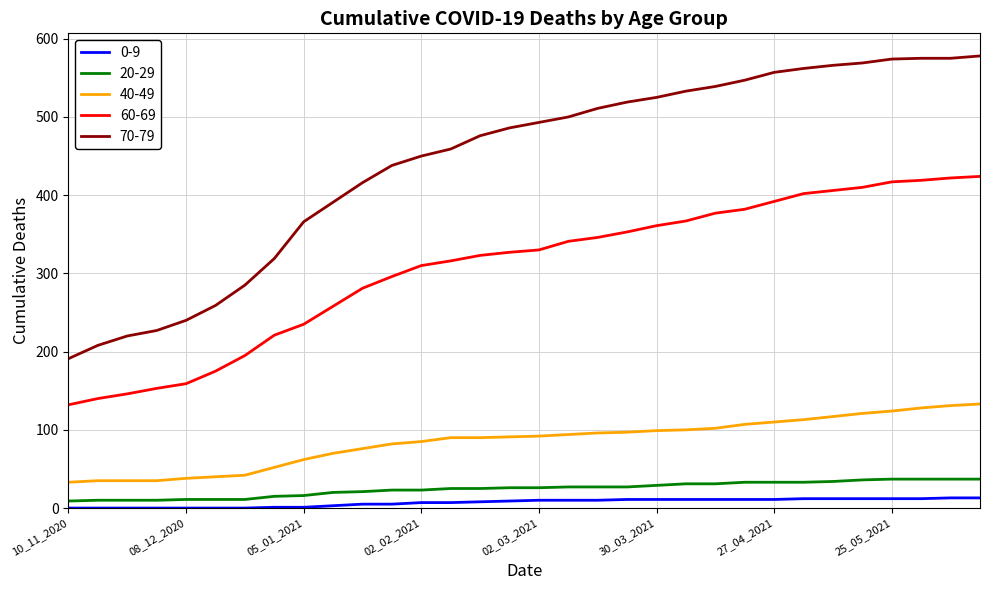

True or false: 60-69 and 70-79 cross at least once.

False